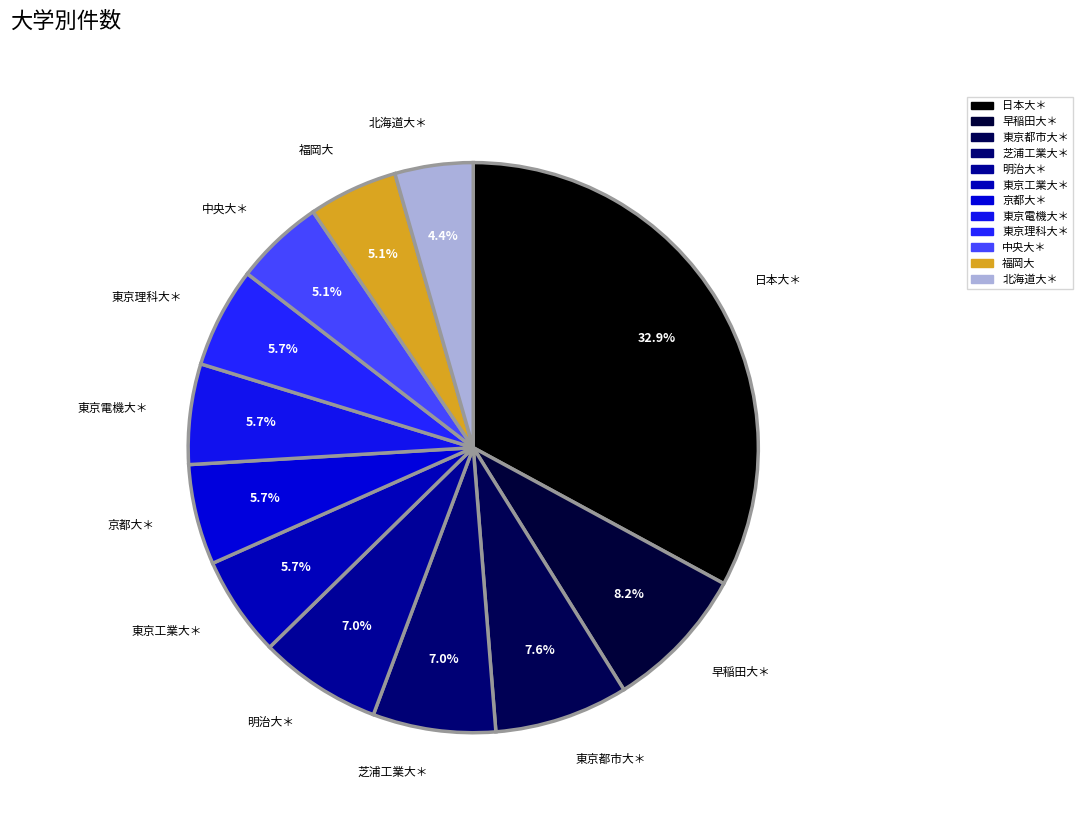

Count the number of slices in the pie.

12